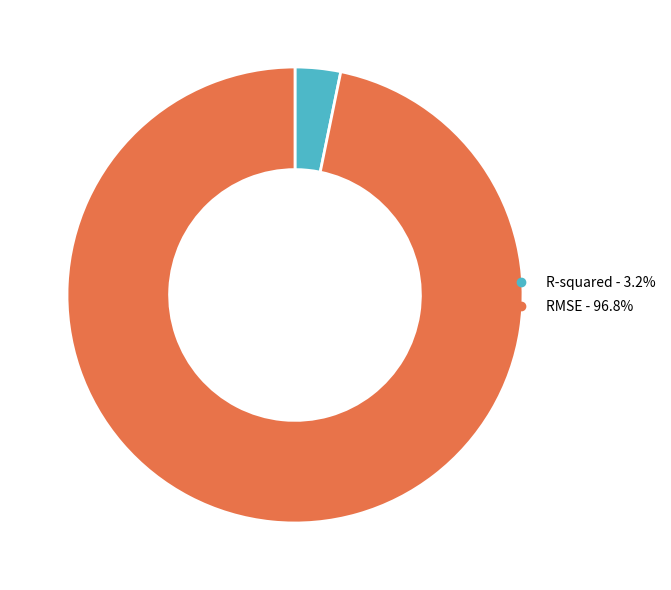

Which has a higher value, RMSE or R-squared?

RMSE